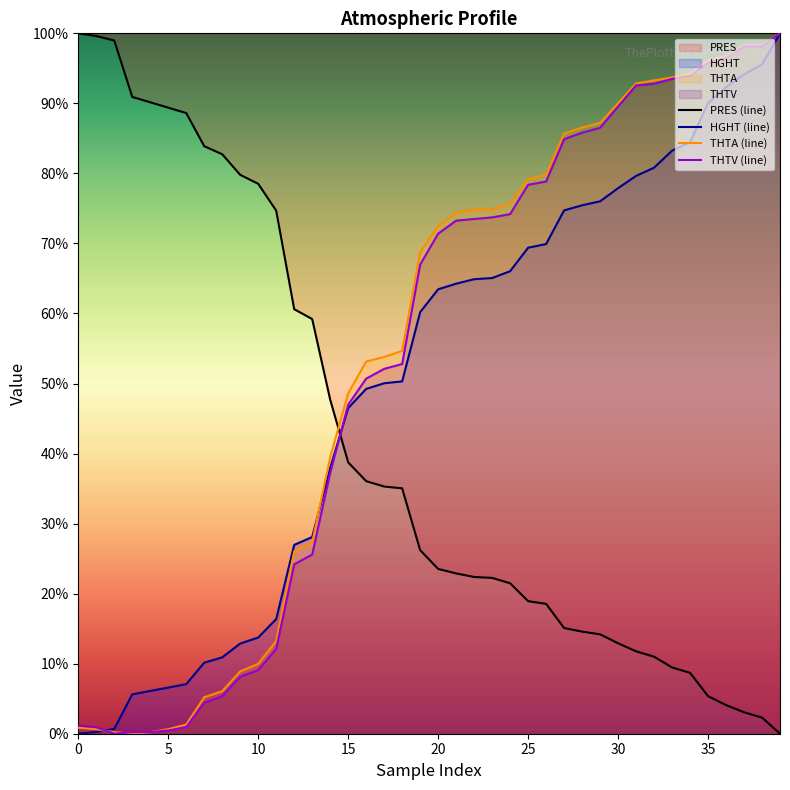

At which category does the chart reach its minimum across all series?

39